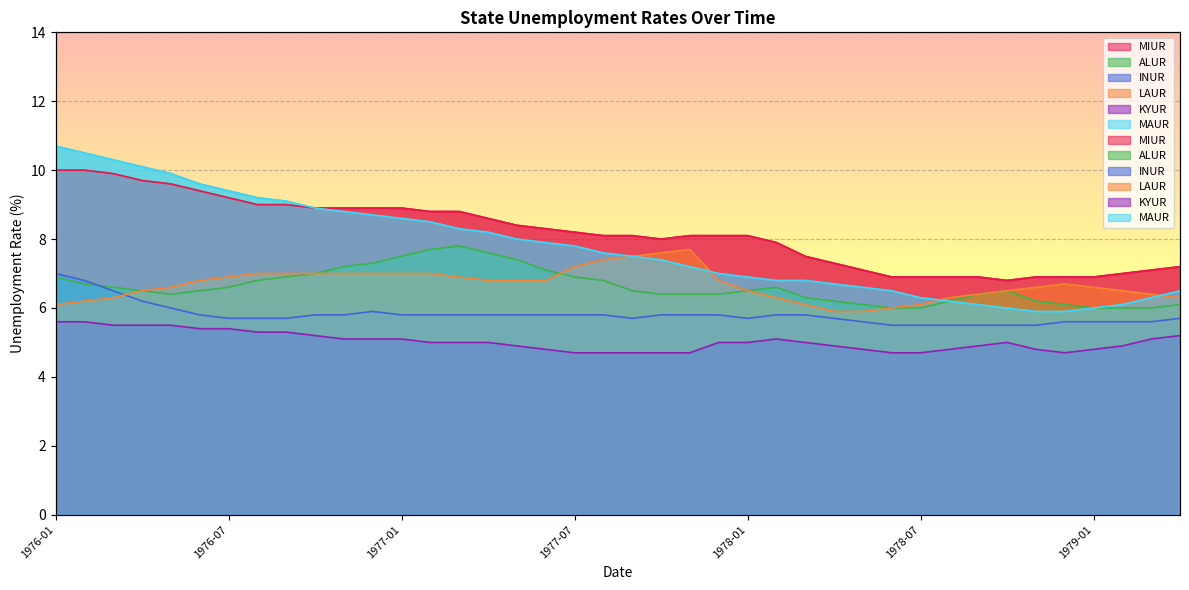

What position from the left is 1977-10?

22